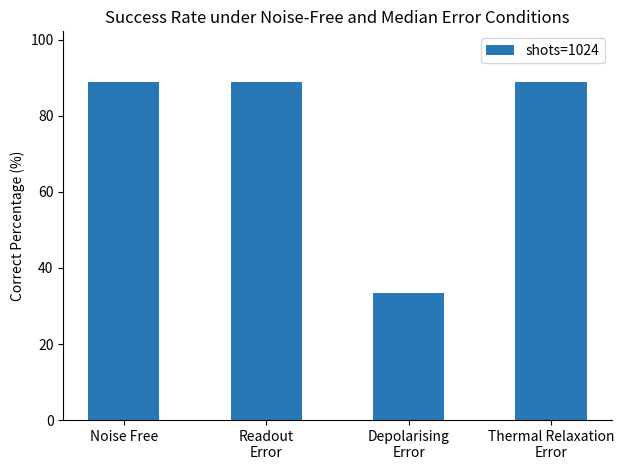

What is the greatest value displayed?

88.9